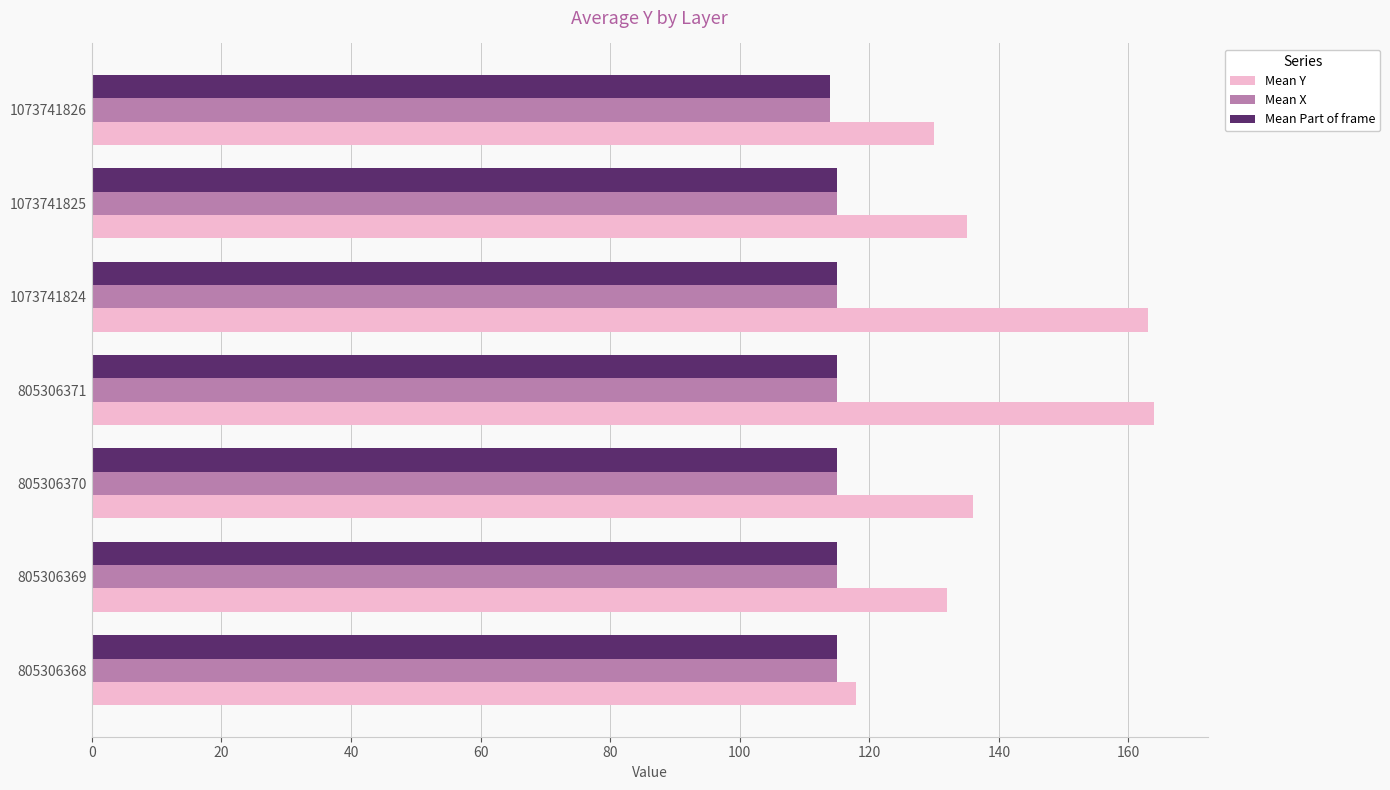

True or false: Mean X has a value of 114 at 1073741826.

True